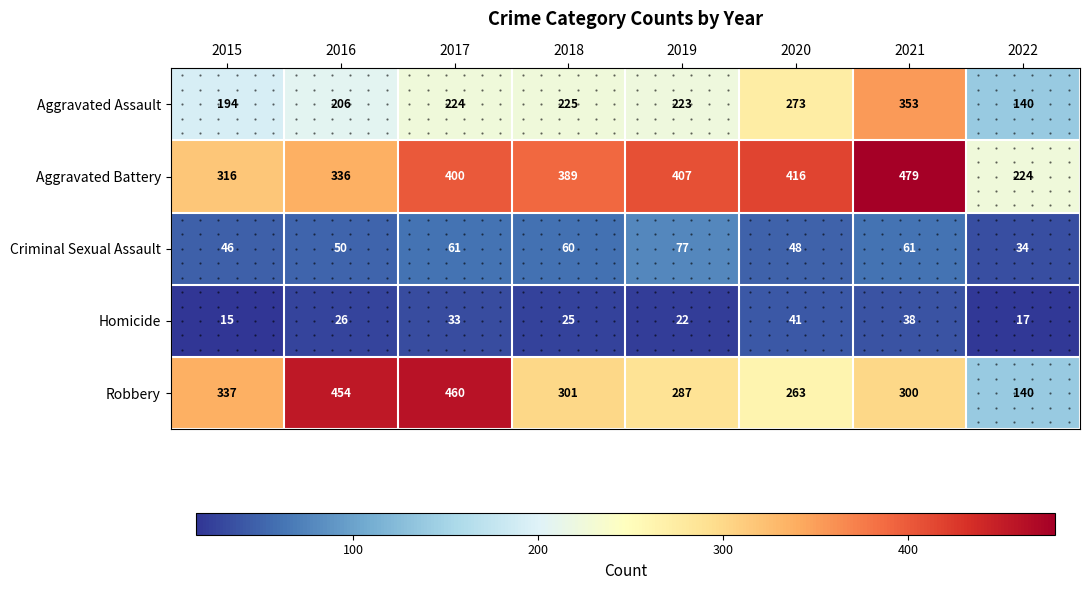

What is the sum of all Aggravated Assault values?

1838